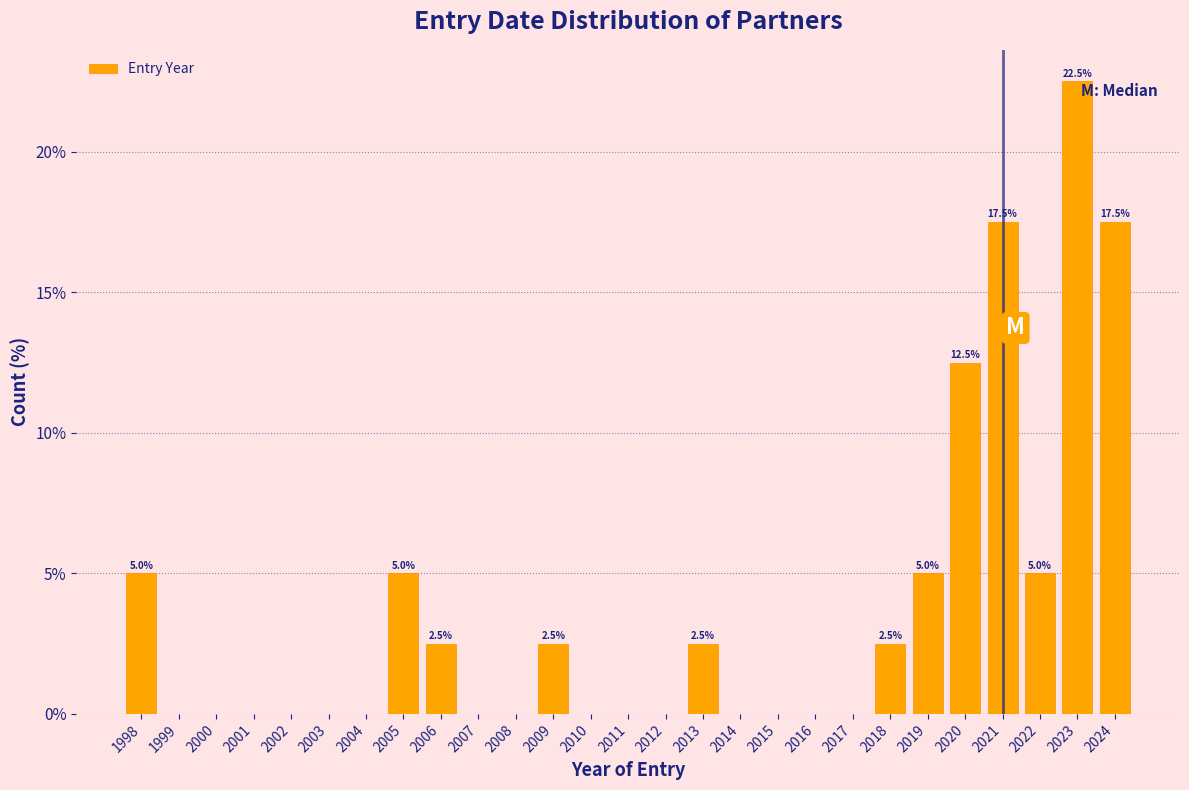

Reading left to right, what are all the values shown in this chart?

1998=5.0	1999=0.0	2000=0.0	2001=0.0	2002=0.0	2003=0.0	2004=0.0	2005=5.0	2006=2.5	2007=0.0	2008=0.0	2009=2.5	2010=0.0	2011=0.0	2012=0.0	2013=2.5	2014=0.0	2015=0.0	2016=0.0	2017=0.0	2018=2.5	2019=5.0	2020=12.5	2021=17.5	2022=5.0	2023=22.5	2024=17.5